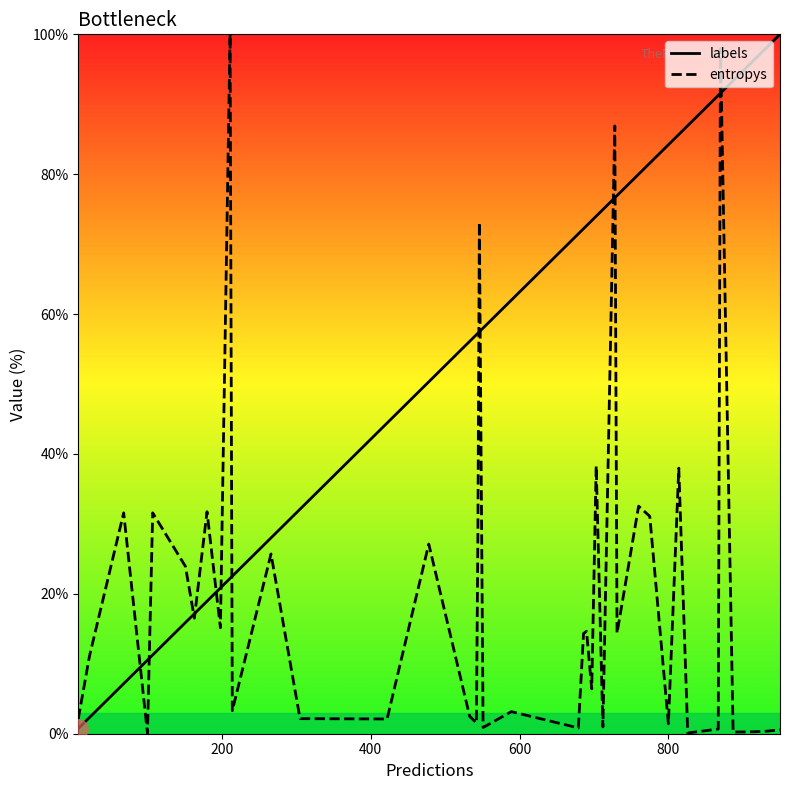

List the series in order of their overall mean, lowest first.

entropys, labels